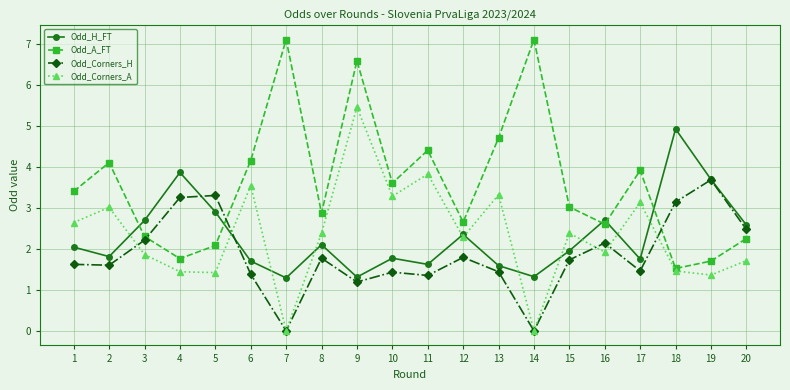

Does the chart have visible grid lines?

Yes